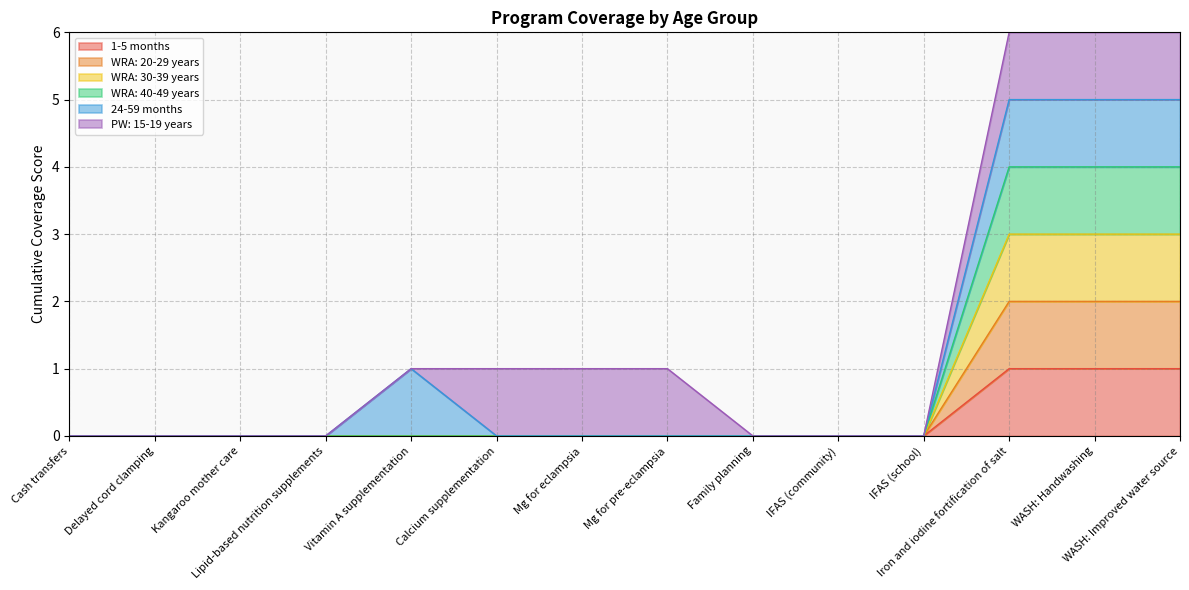

Does the chart have visible grid lines?

Yes